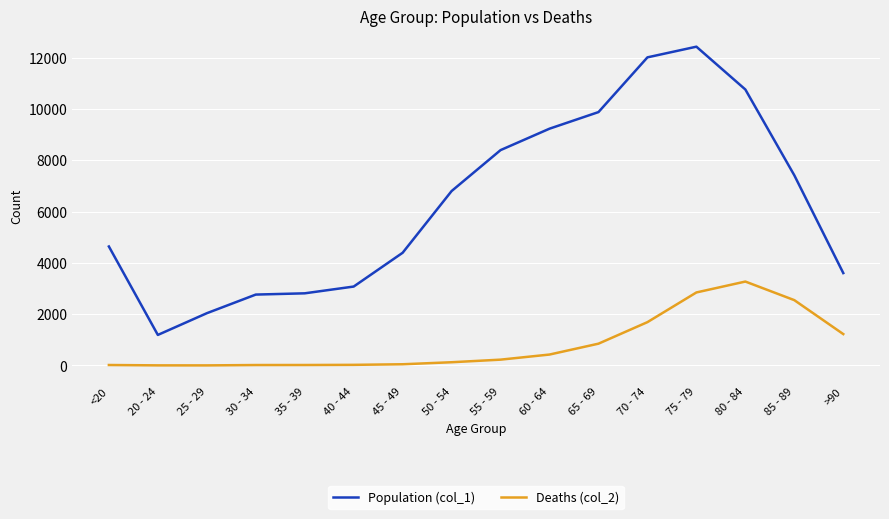

Rank the series by their maximum value, from highest to lowest.

Population (col_1), Deaths (col_2)